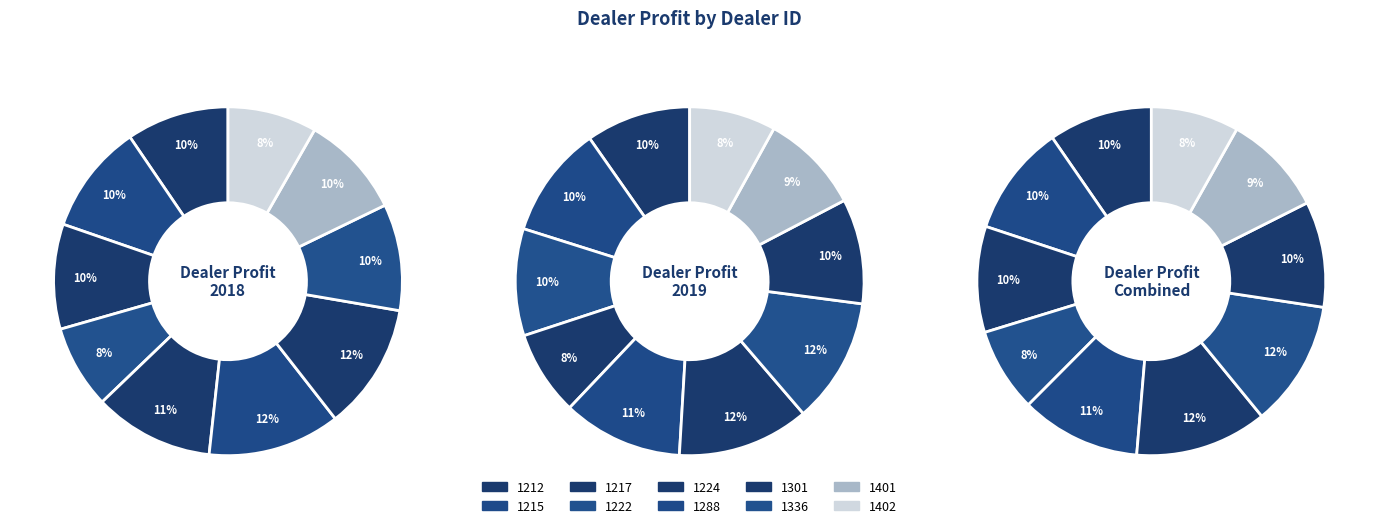

What percentage is the 1212 slice, to the nearest percent?

10%